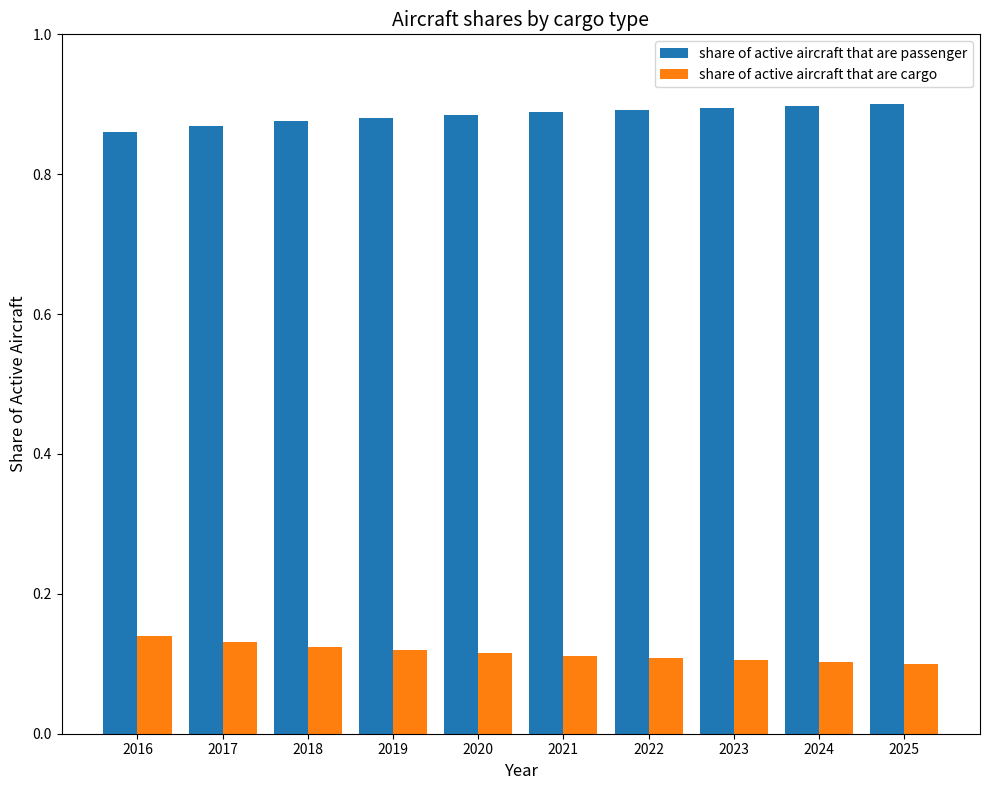

True or false: share of active aircraft that are cargo has a value of 0.1 at 2021.

True